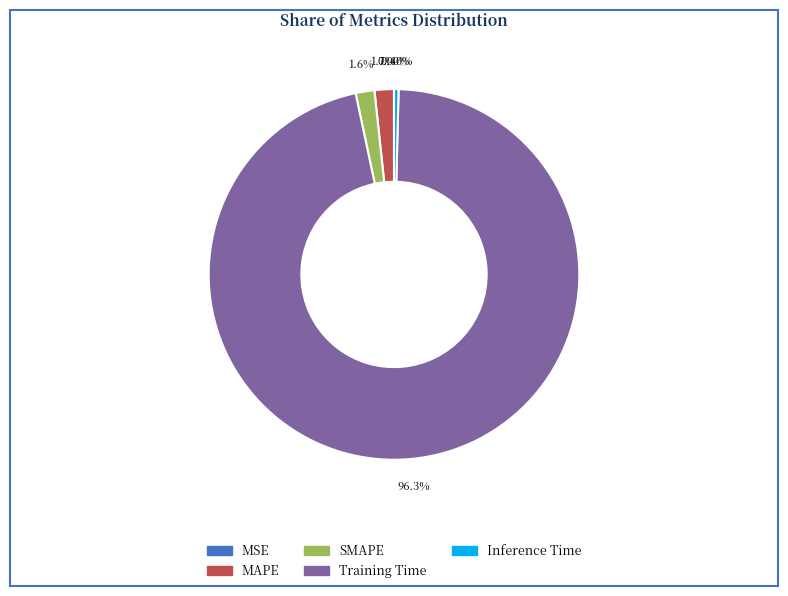

To the nearest percent, what percentage of the pie is MAPE?

2%